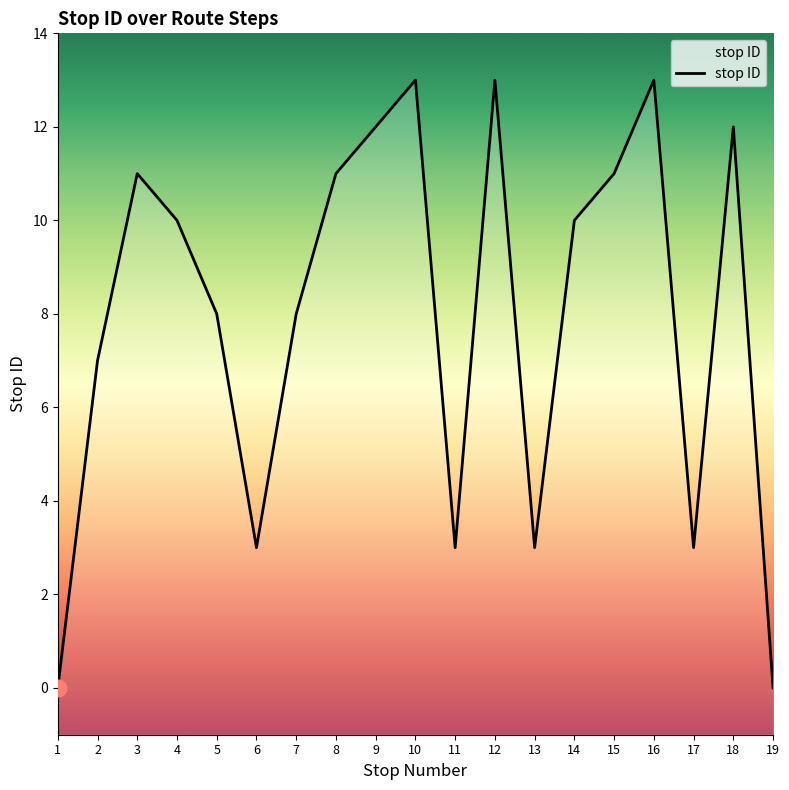

What is the sum of all values?

151